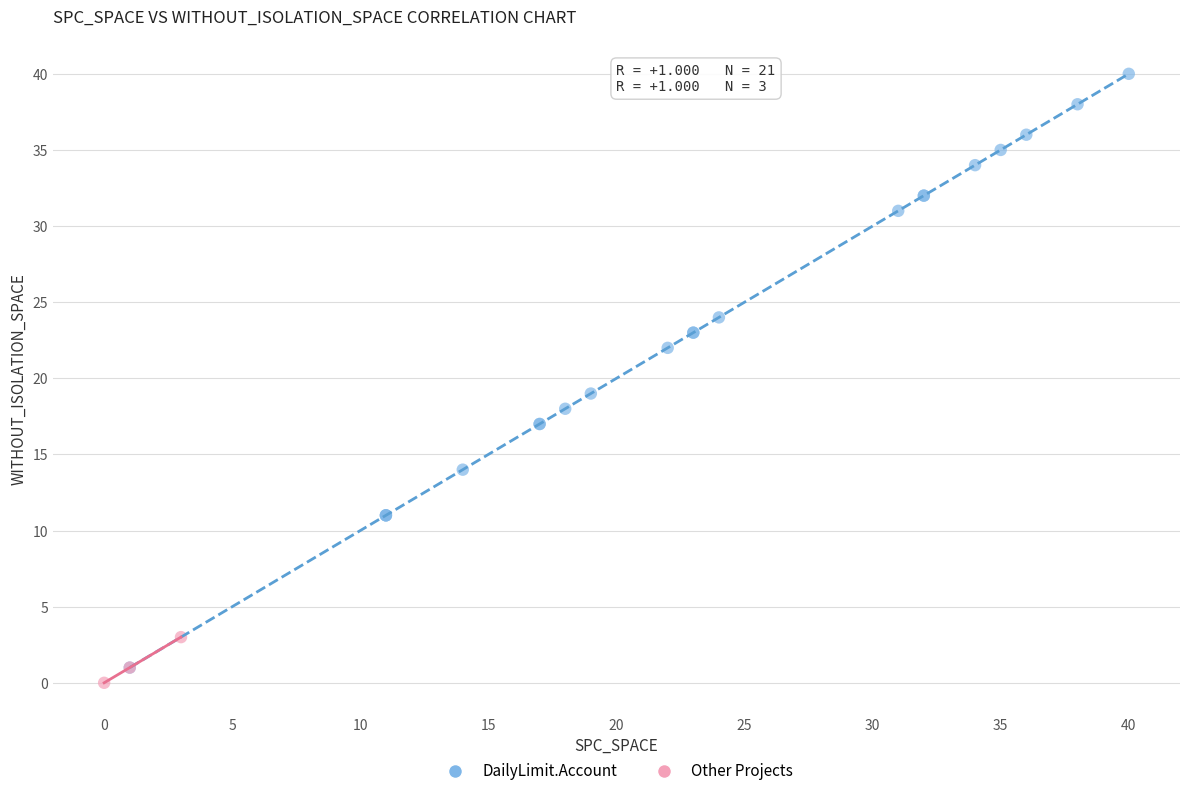

Which series reaches the maximum Y coordinate?

DailyLimit.Account